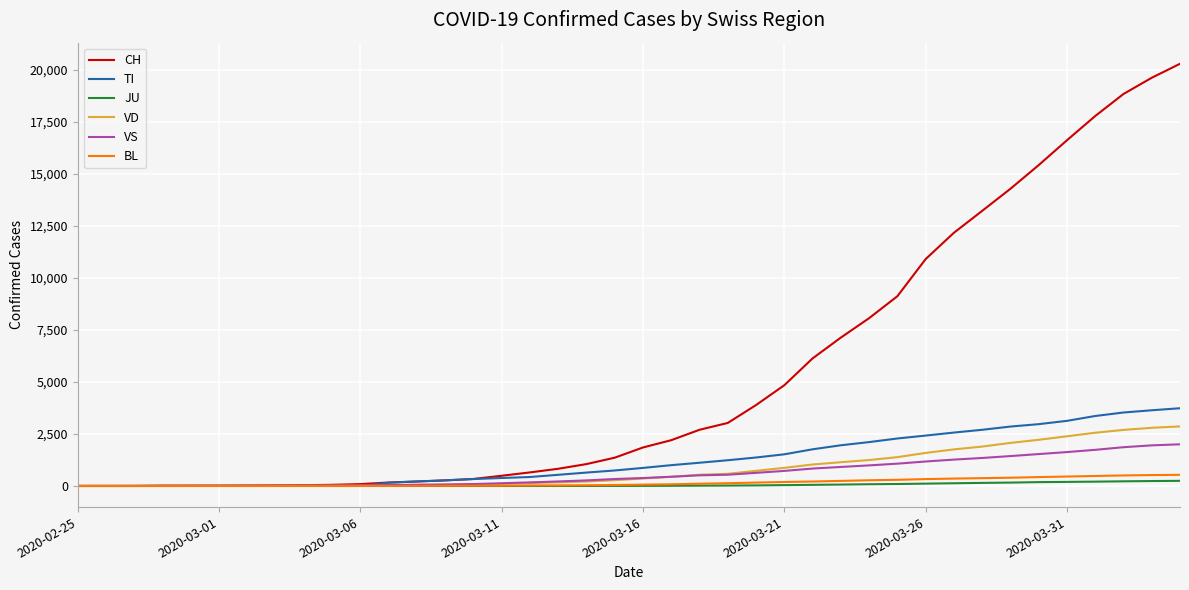

What is the maximum value shown in the chart?

20278